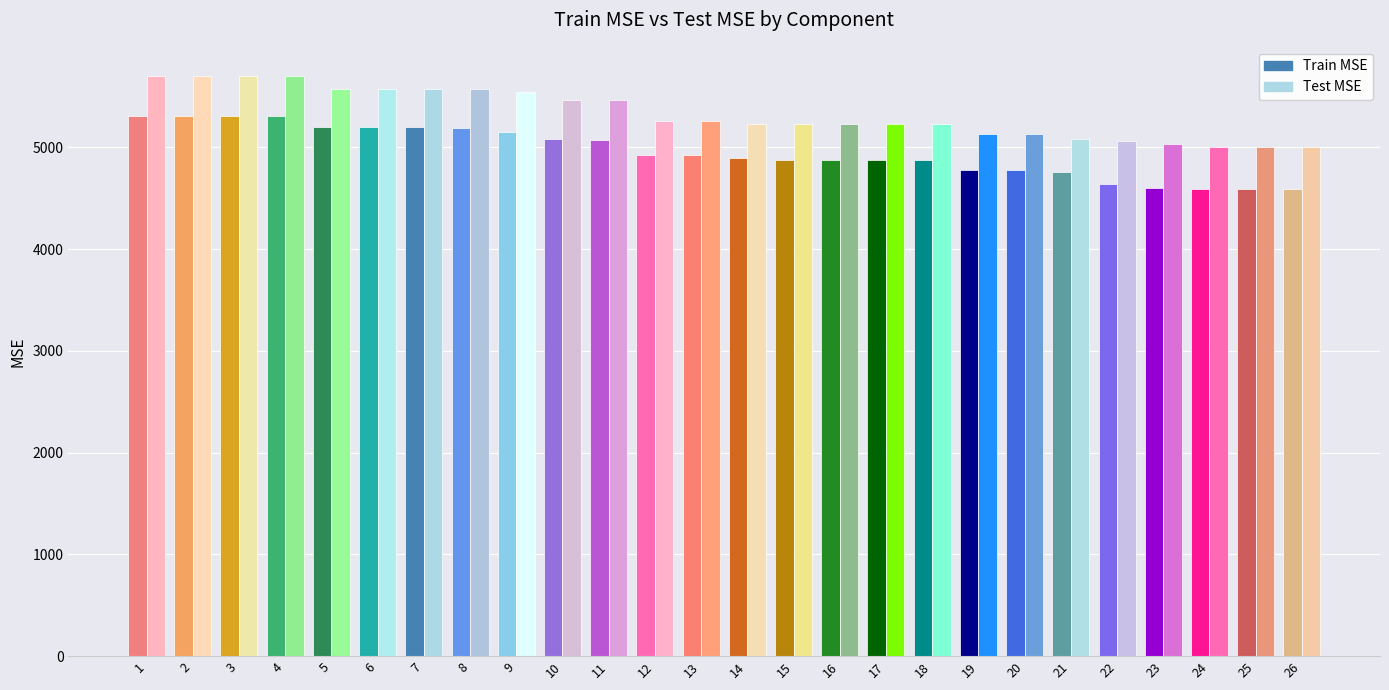

Is the value of Train MSE at 16 greater than the value of Test MSE at 7?

No